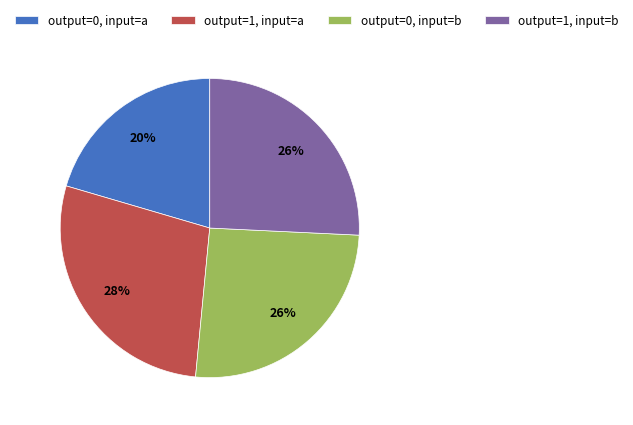

True or false: output=0, input=a accounts for 8% of the total.

False